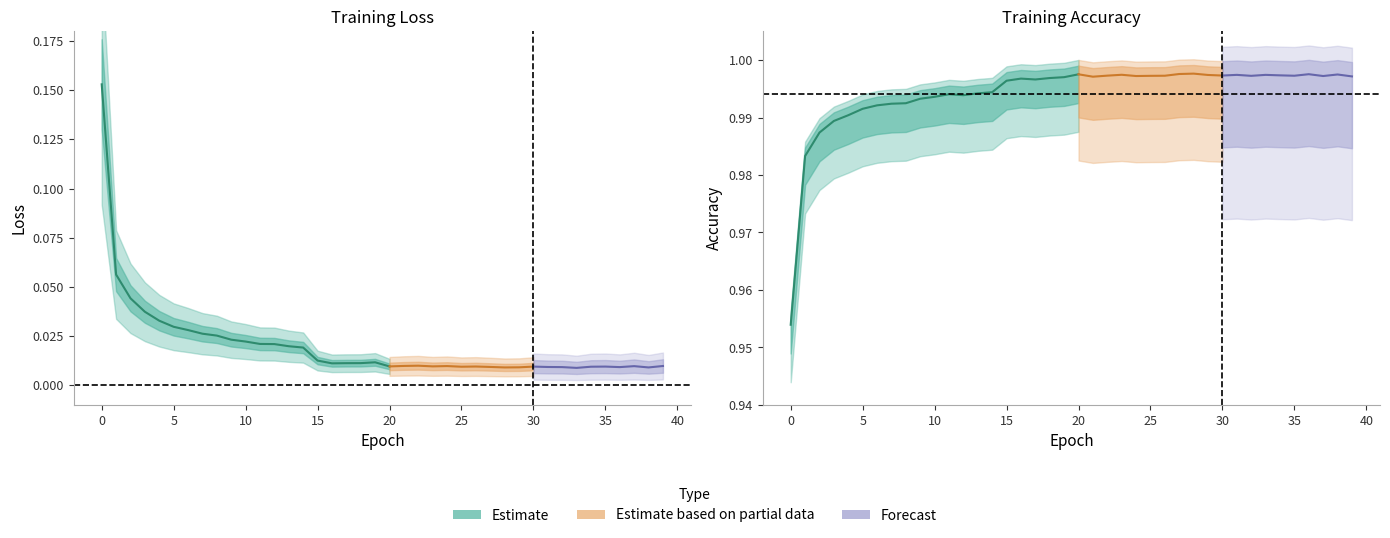

The value of val_acc at 20 is 0.2. True or false?

False